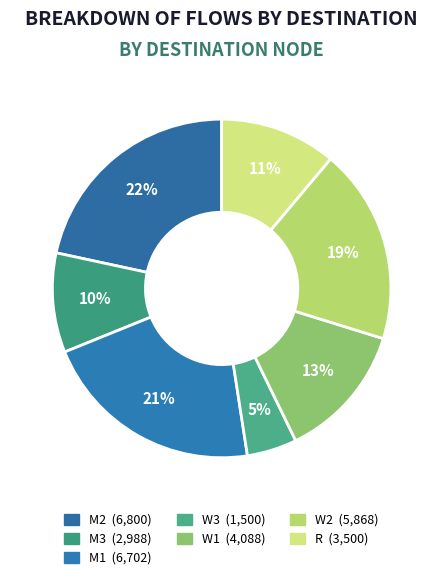

Count the number of slices in the pie.

7